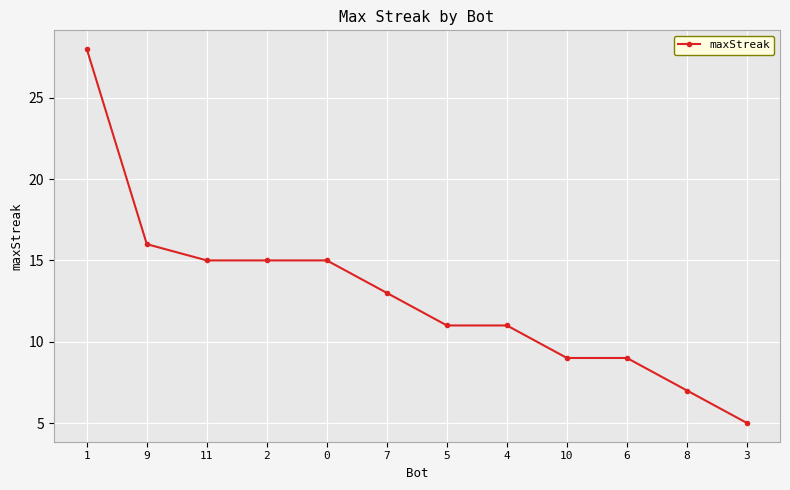

What is the difference between the maximum and minimum values?

23